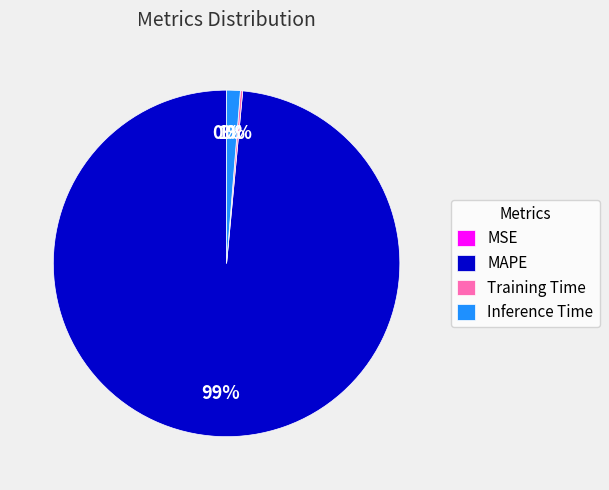

Is it true that Inference Time is 1% of the pie?

True